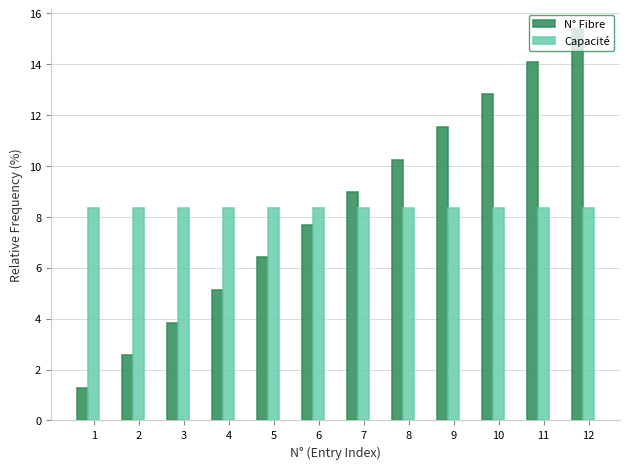

True or false: Capacité has a value of 8.3 at 7.

True